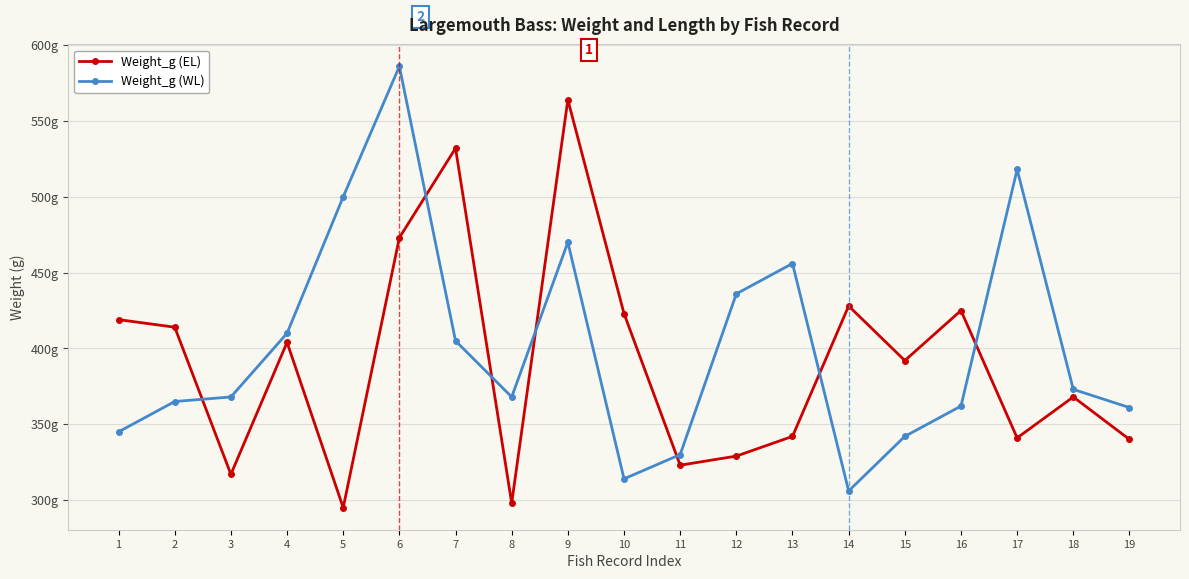

What are all the series names shown in the legend?

Weight_g (EL), Weight_g (WL)